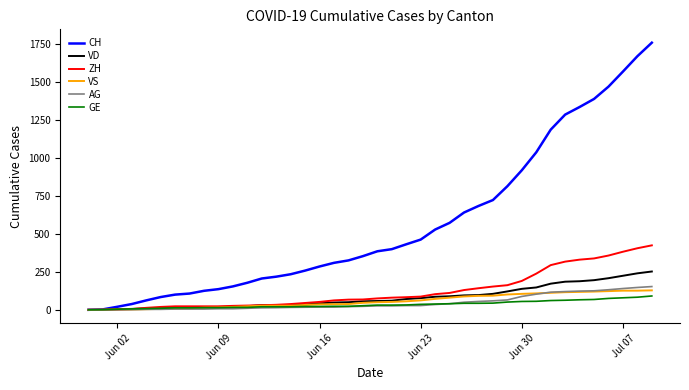

Which series has the largest total across all categories?

CH